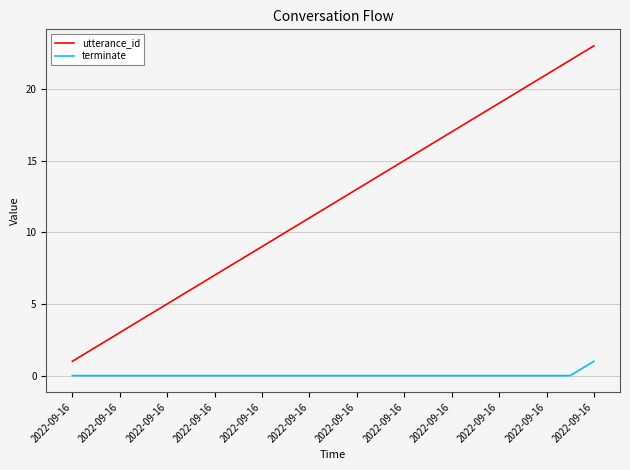

Does the chart have visible grid lines?

Yes